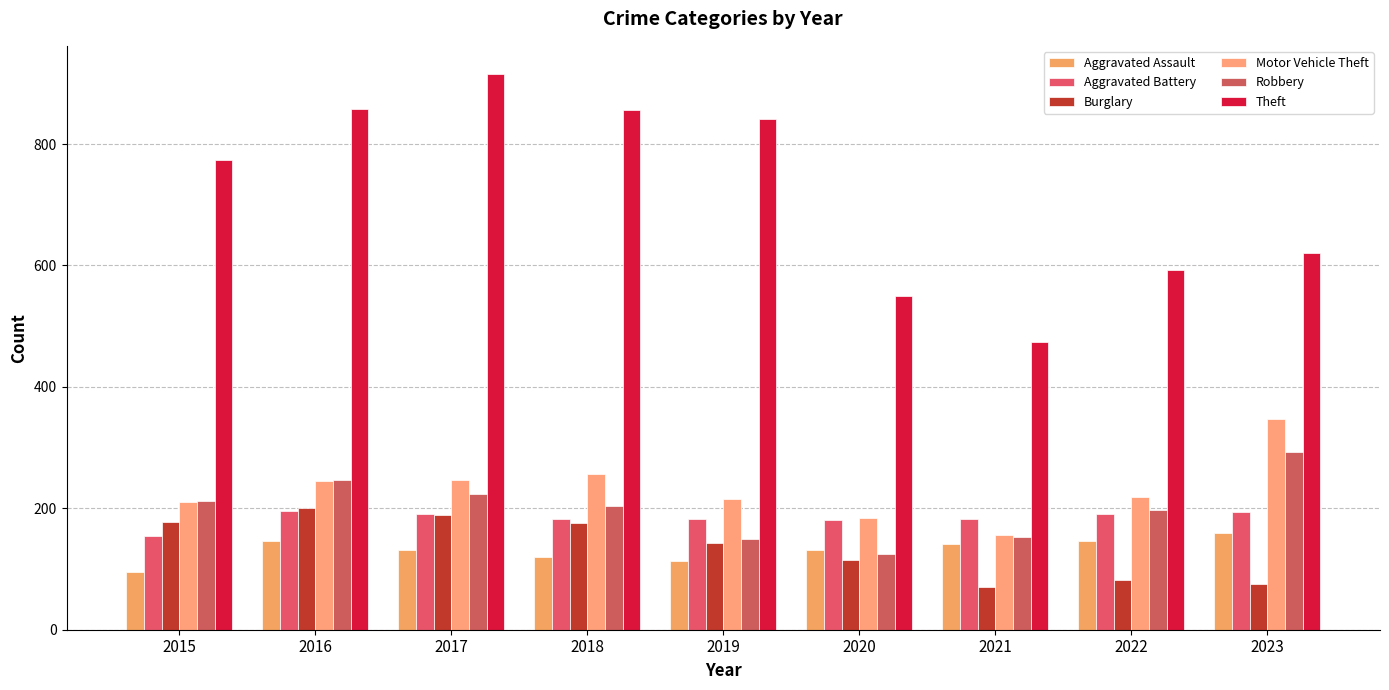

What is the value of the Robbery bar at the 7th from the left?

153